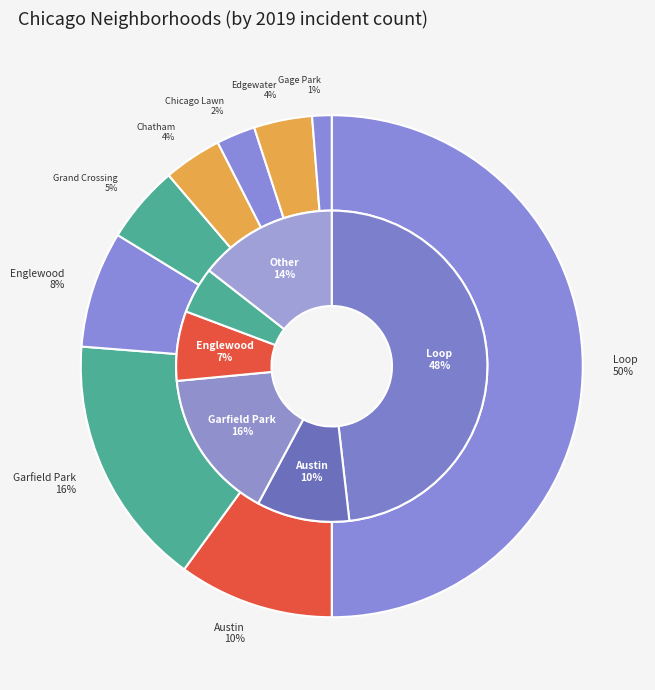

What portion of the pie excludes Chicago Lawn?

97.5%